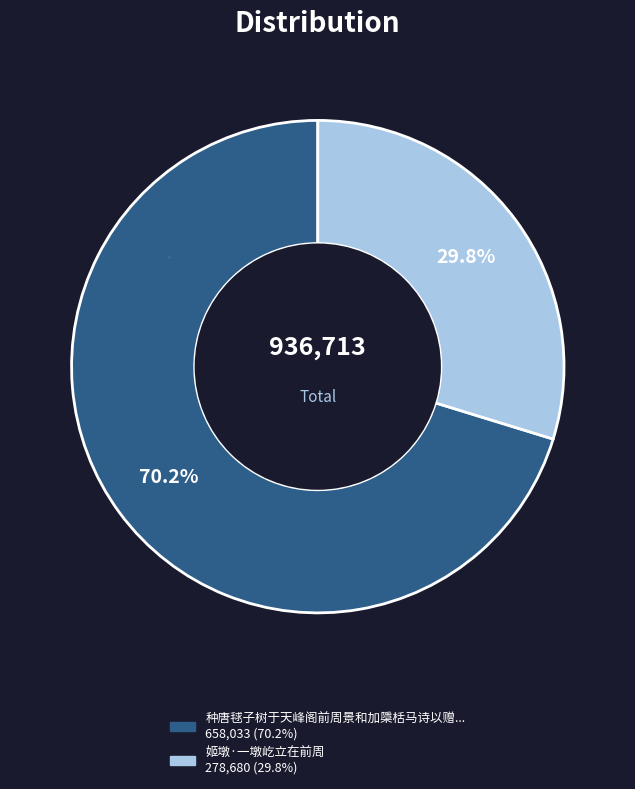

Is there a majority slice in this chart?

Yes